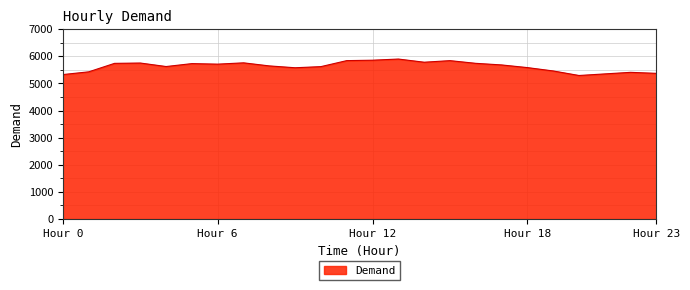

What is the difference between the maximum and minimum values?

606